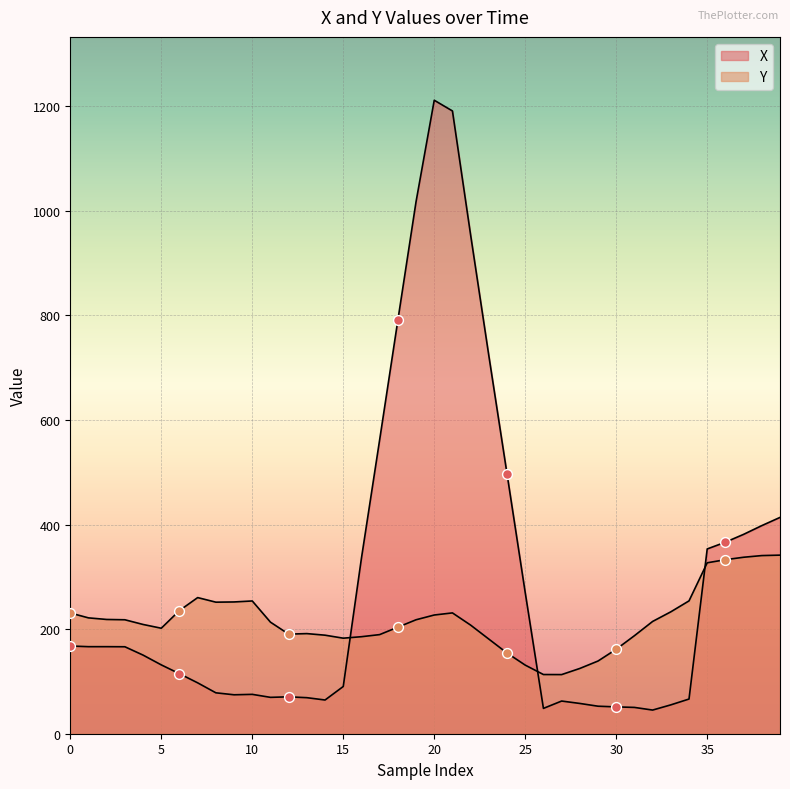

Which series has the largest Y range (max minus min)?

X